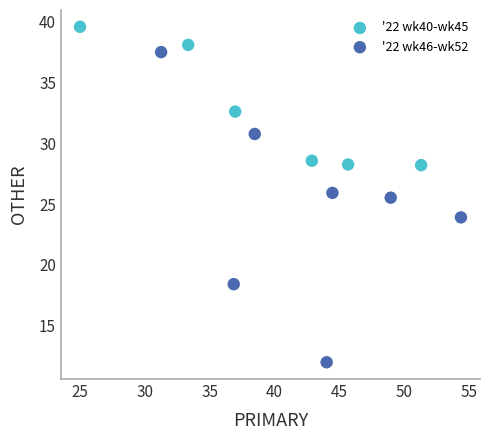

Which series reaches the maximum Y coordinate?

'22 wk40-wk45